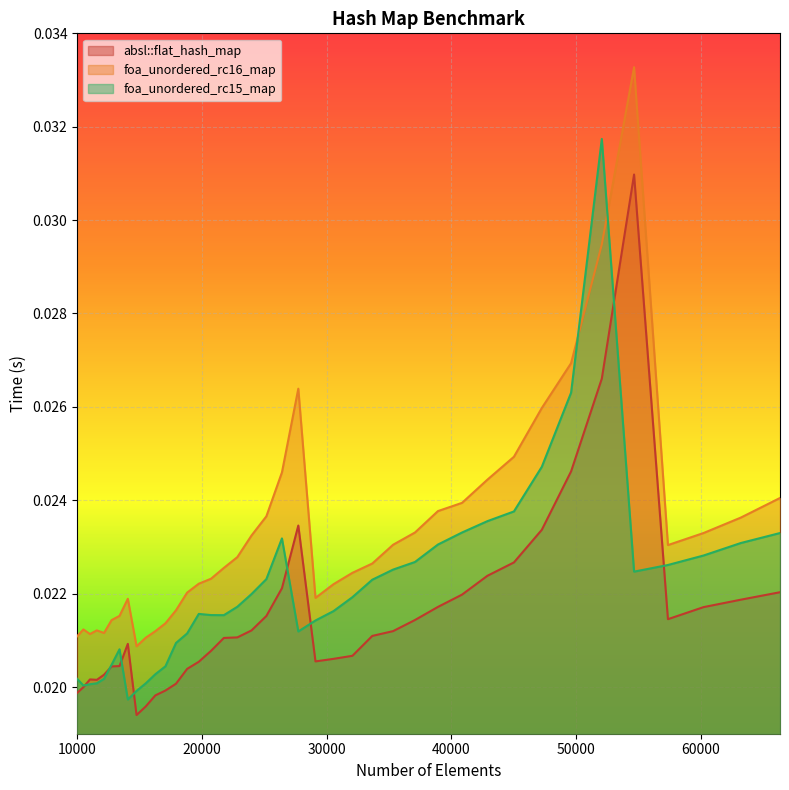

Which category has the lowest value in the foa_unordered_rc15_map series?

14063